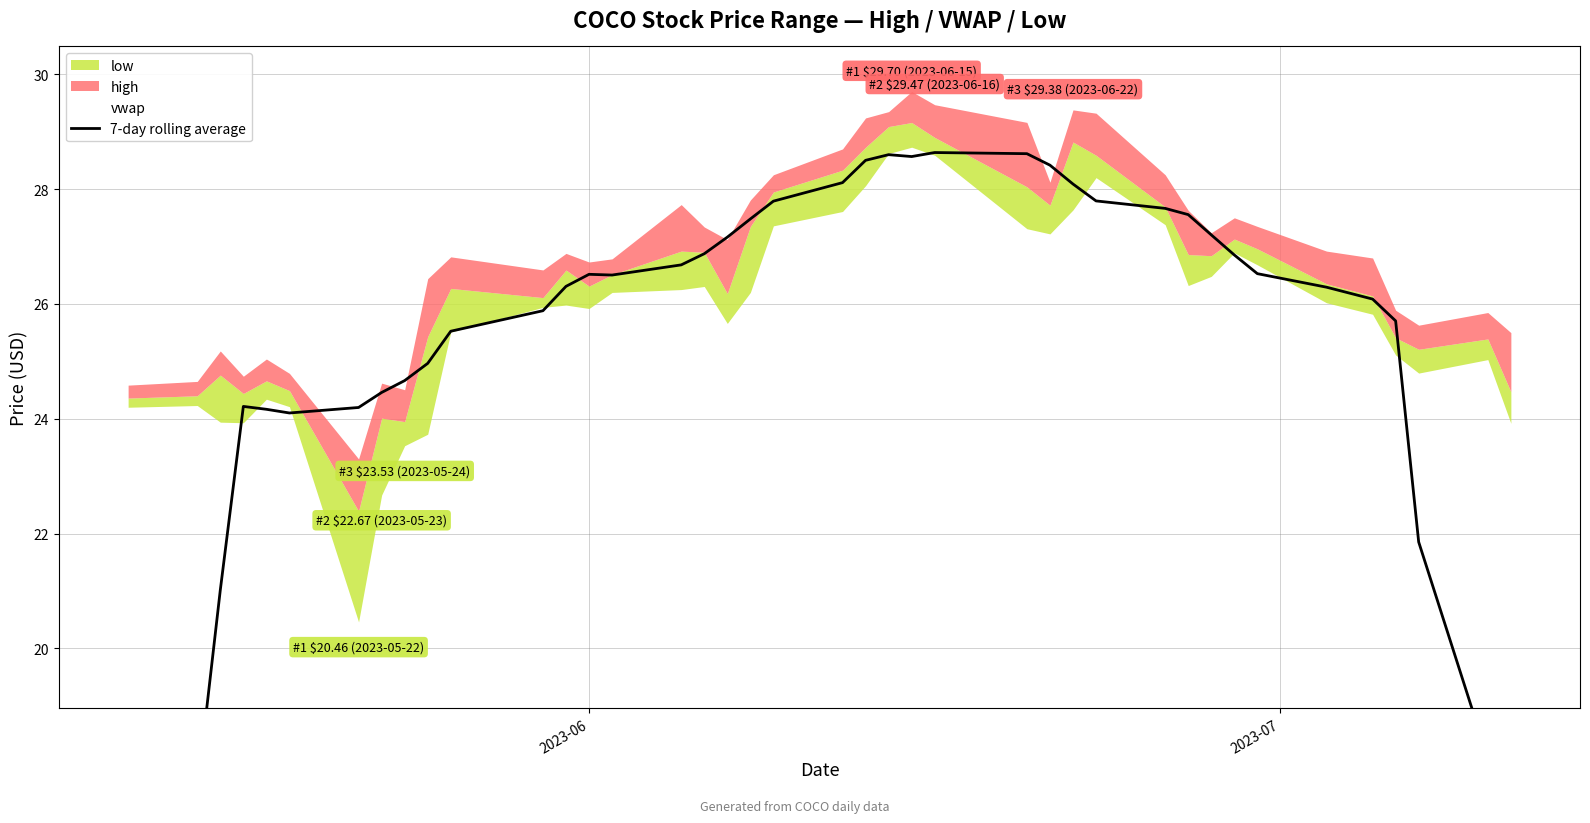

What is the average value?

25.3